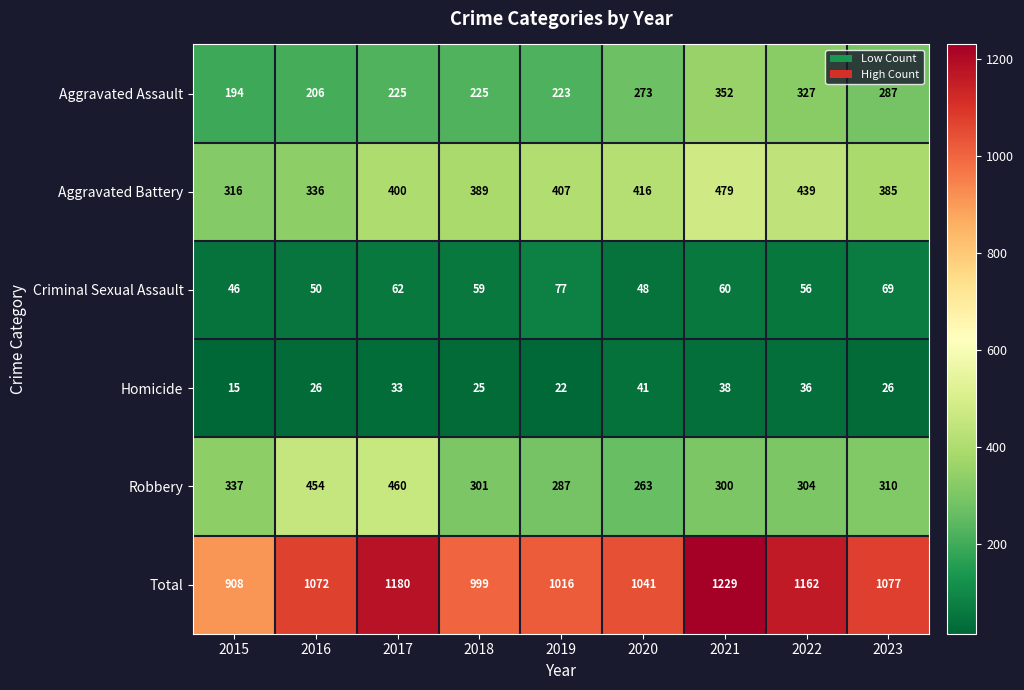

The Homicide series shows 18 at 2022. True or false?

False